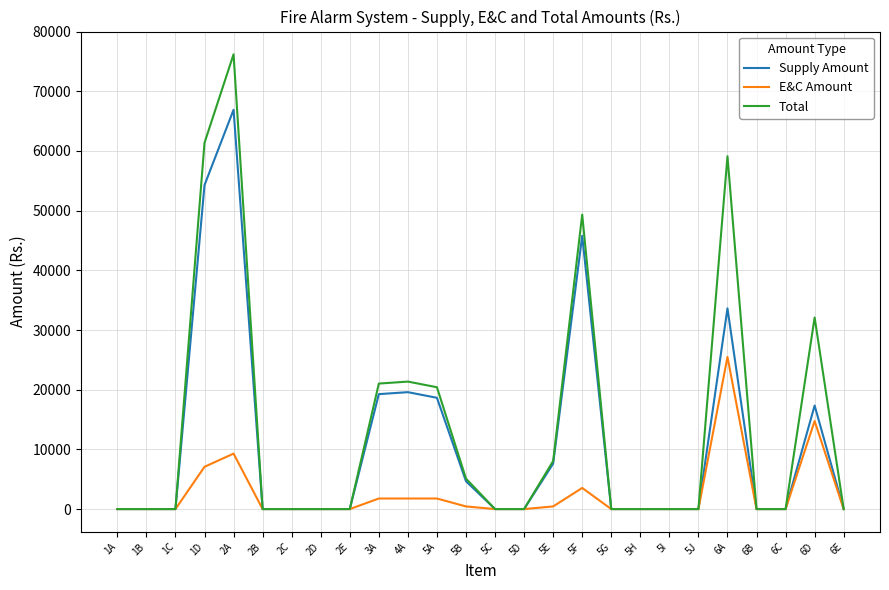

What is the sum of all Supply Amount values?

287707.6